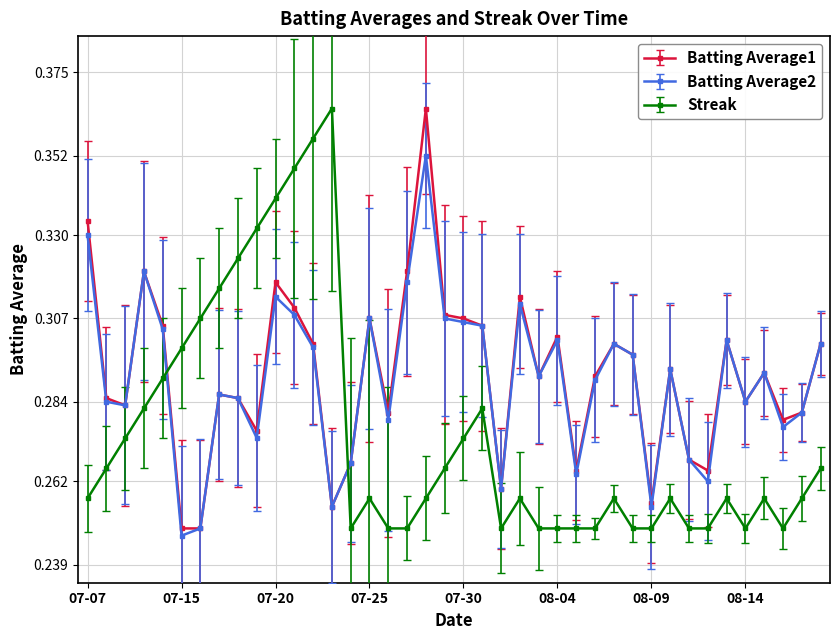

True or false: Batting Average1 has more than 0 interior local peaks.

True